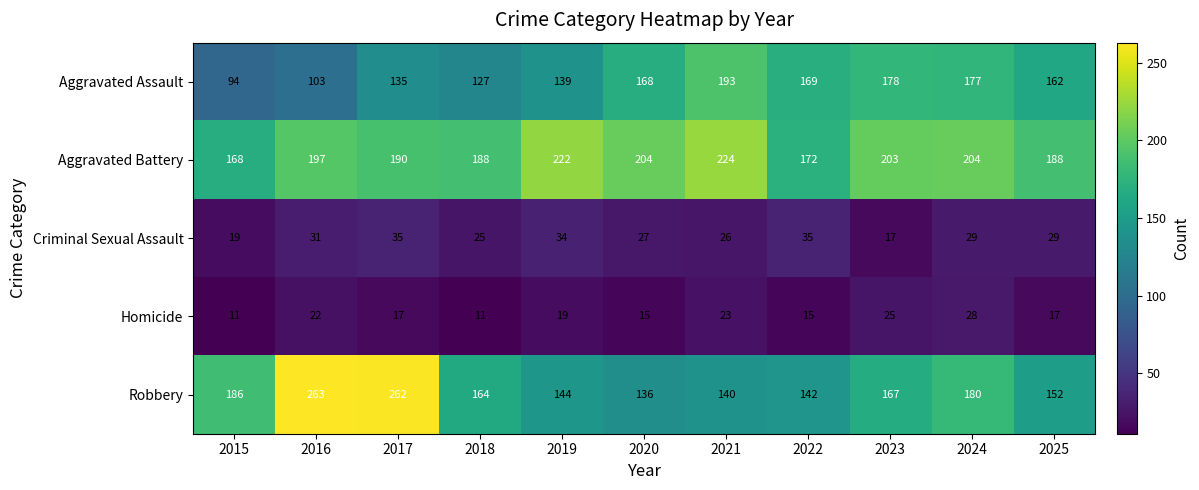

Which series has the largest total across all categories?

Aggravated Battery